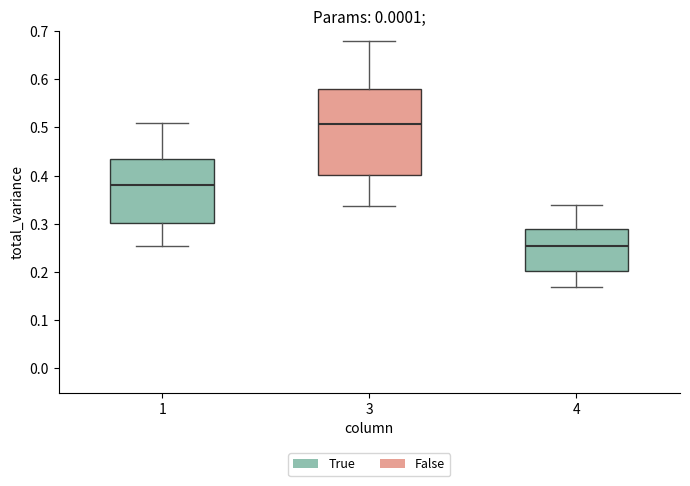

Which box's median line is the highest?

3